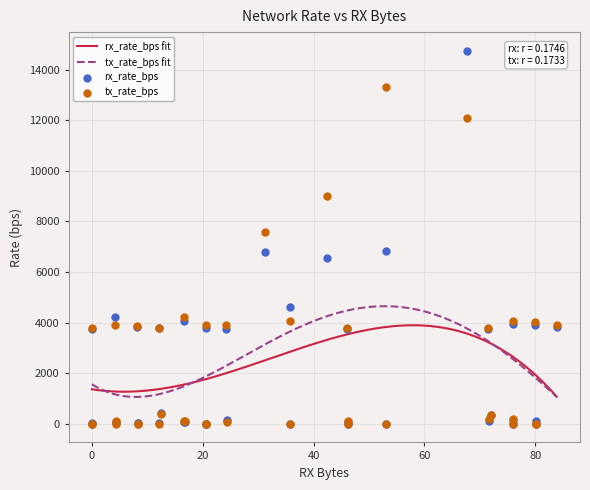

Which series reaches the minimum Y coordinate?

rx_rate_bps